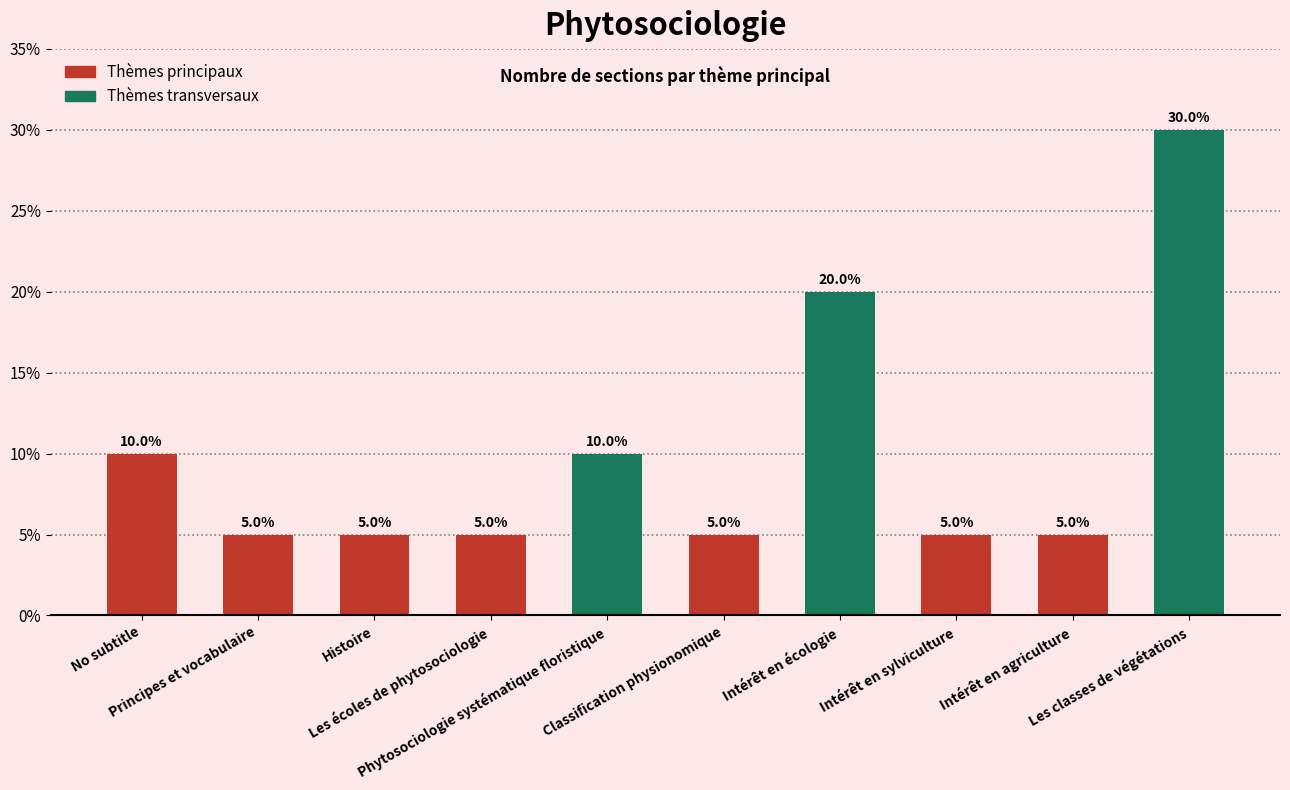

What is the maximum value shown in the chart?

30